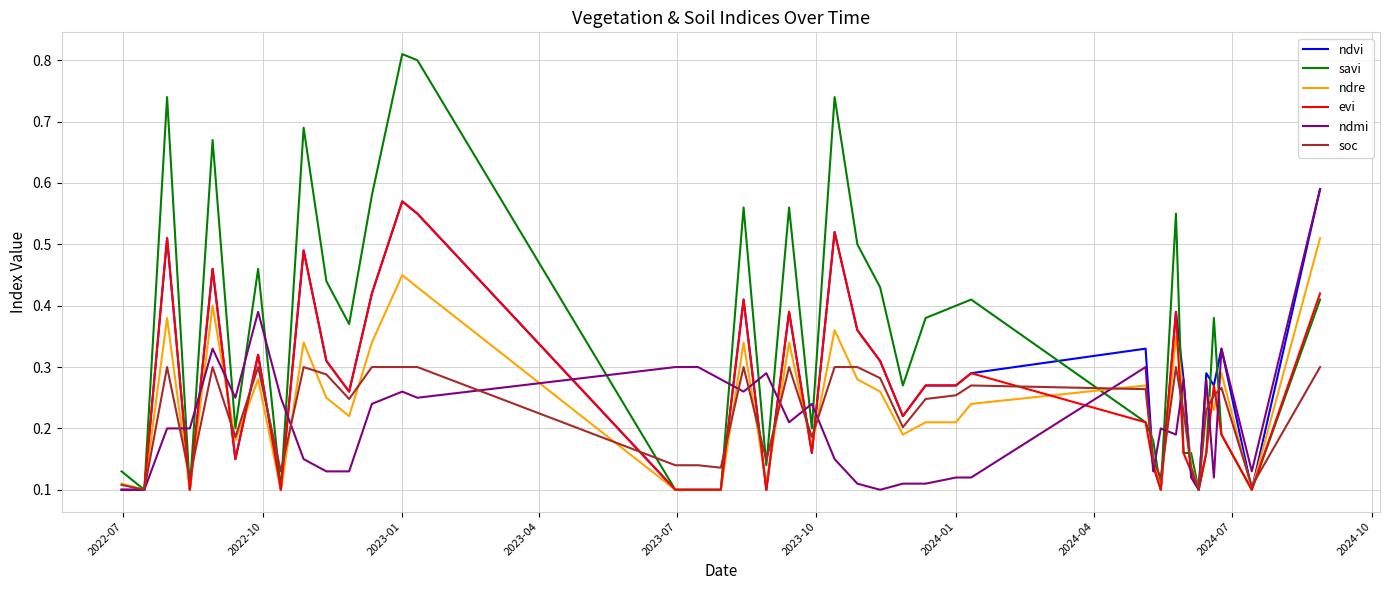

Which series has the largest total across all categories?

savi